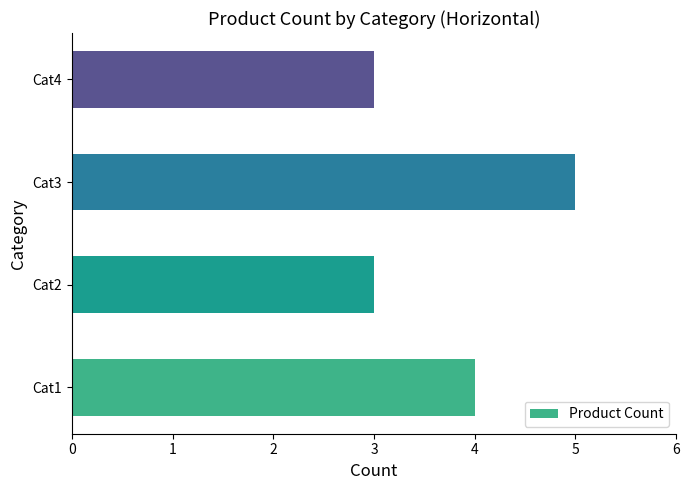

What is the minimum value shown in the chart?

3